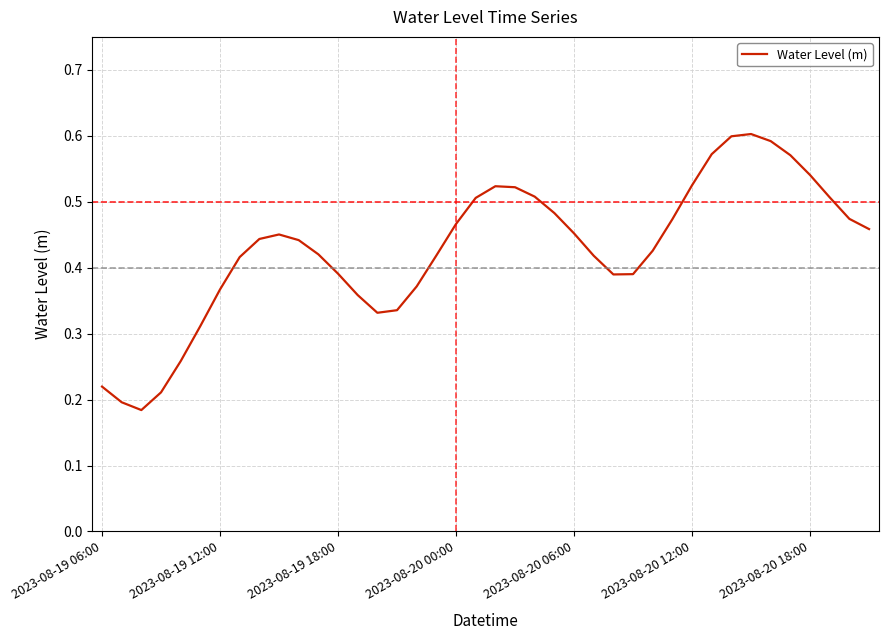

How many lines are shown in the chart?

1